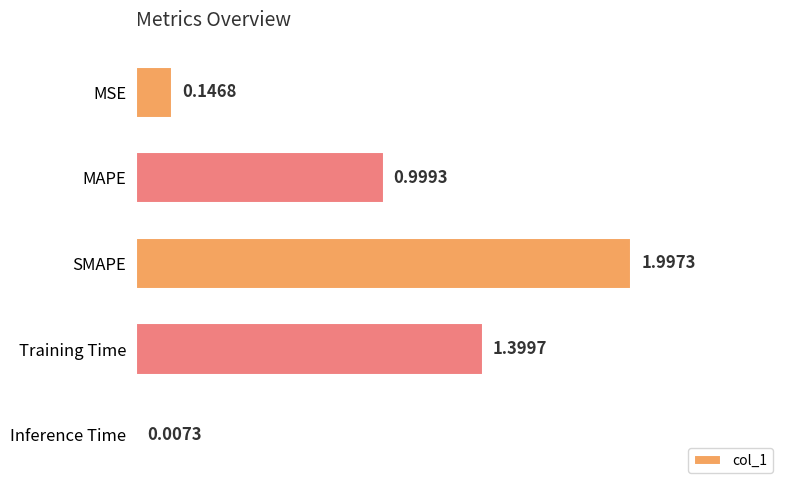

What is the change in value from MAPE to Training Time?

+0.4